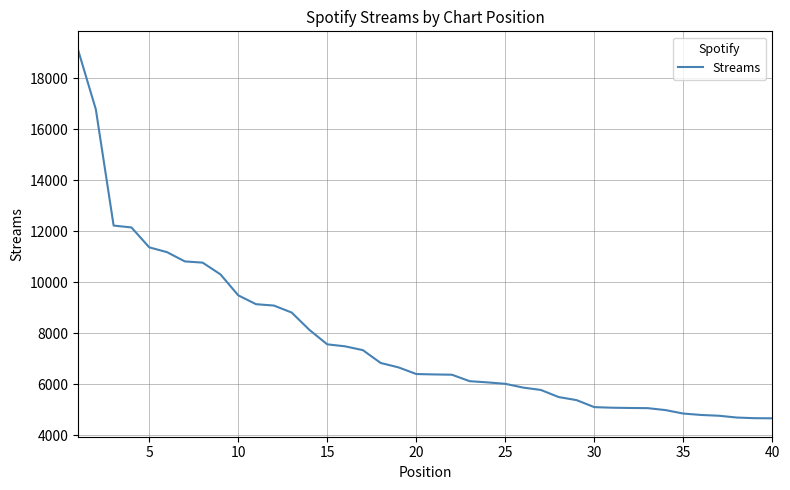

Count the number of categories in the chart.

40